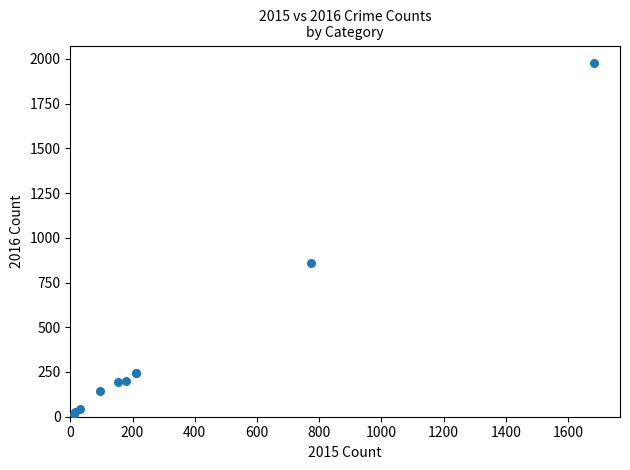

What Y value in the scatter plot is closest to 997?

858